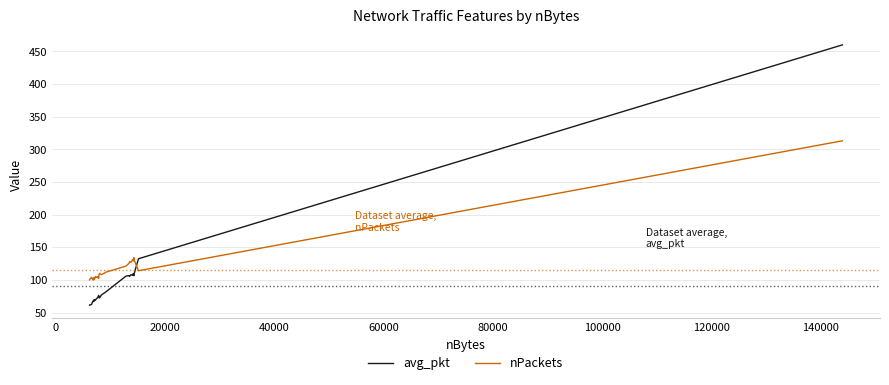

Count the number of data series in this chart.

2